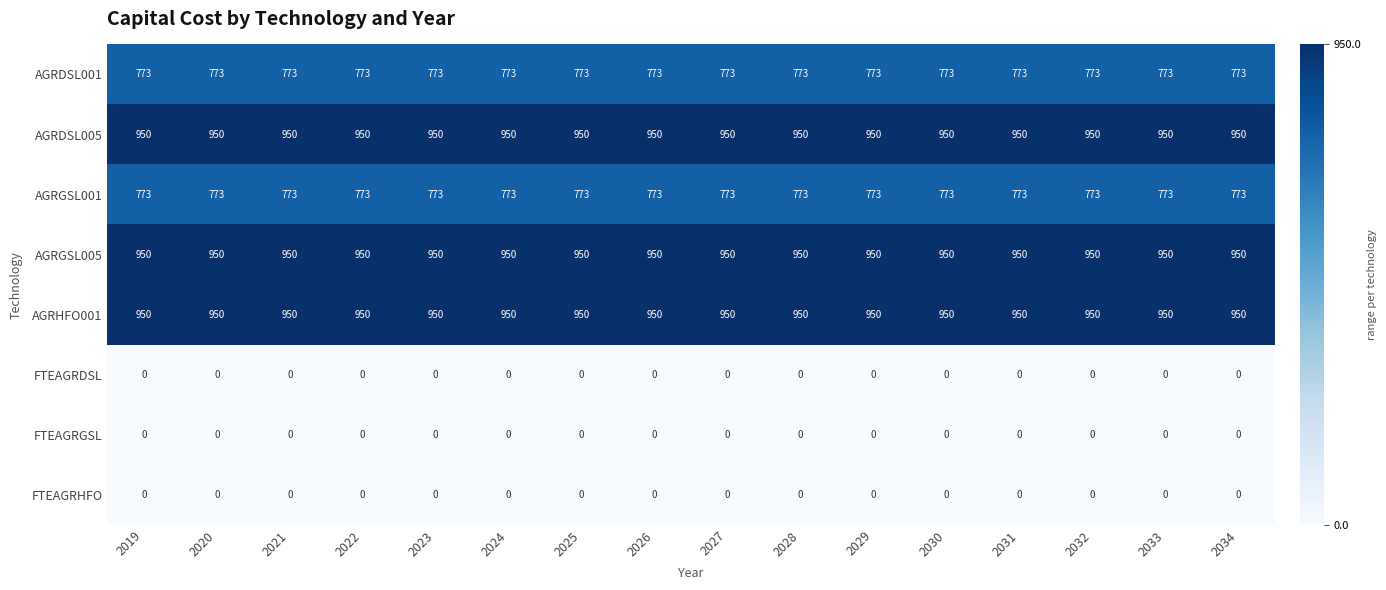

What value does the AGRHFO001 series have at 2029?

950